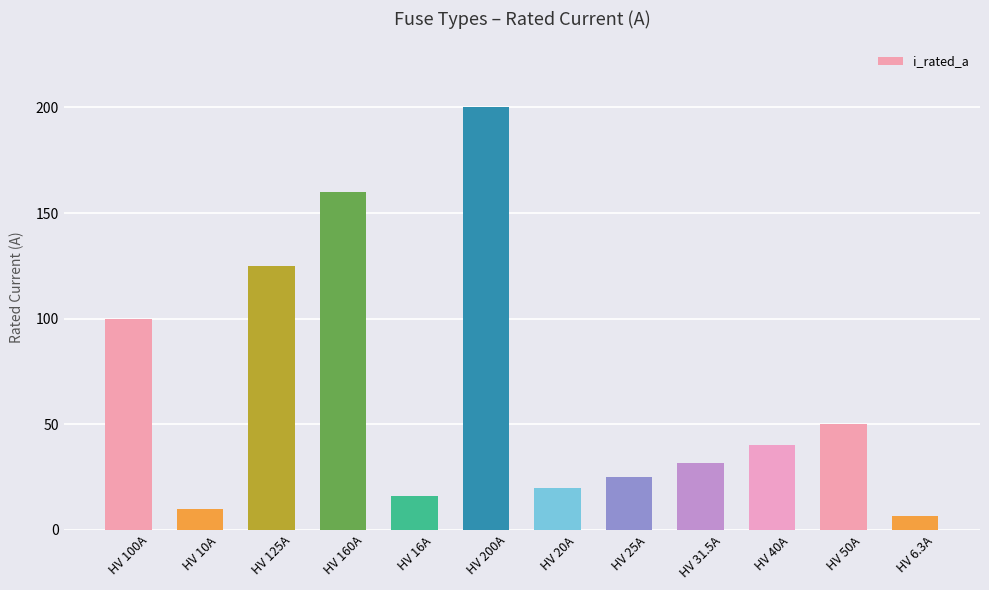

Count the number of data series in this chart.

1